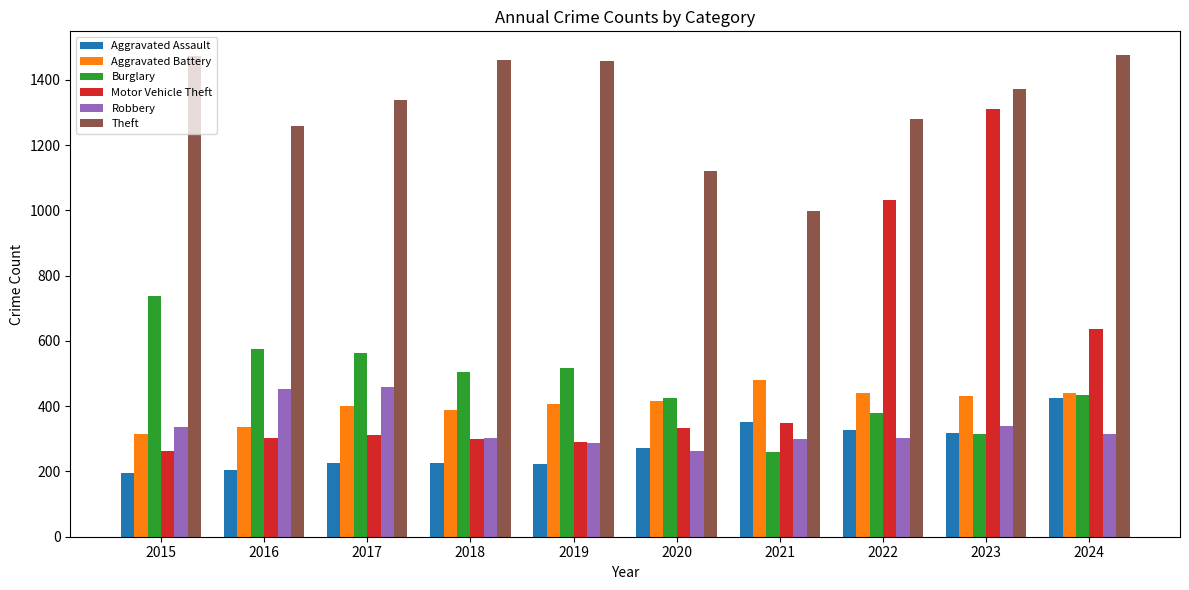

What is the total value across all series at 2021?

2738